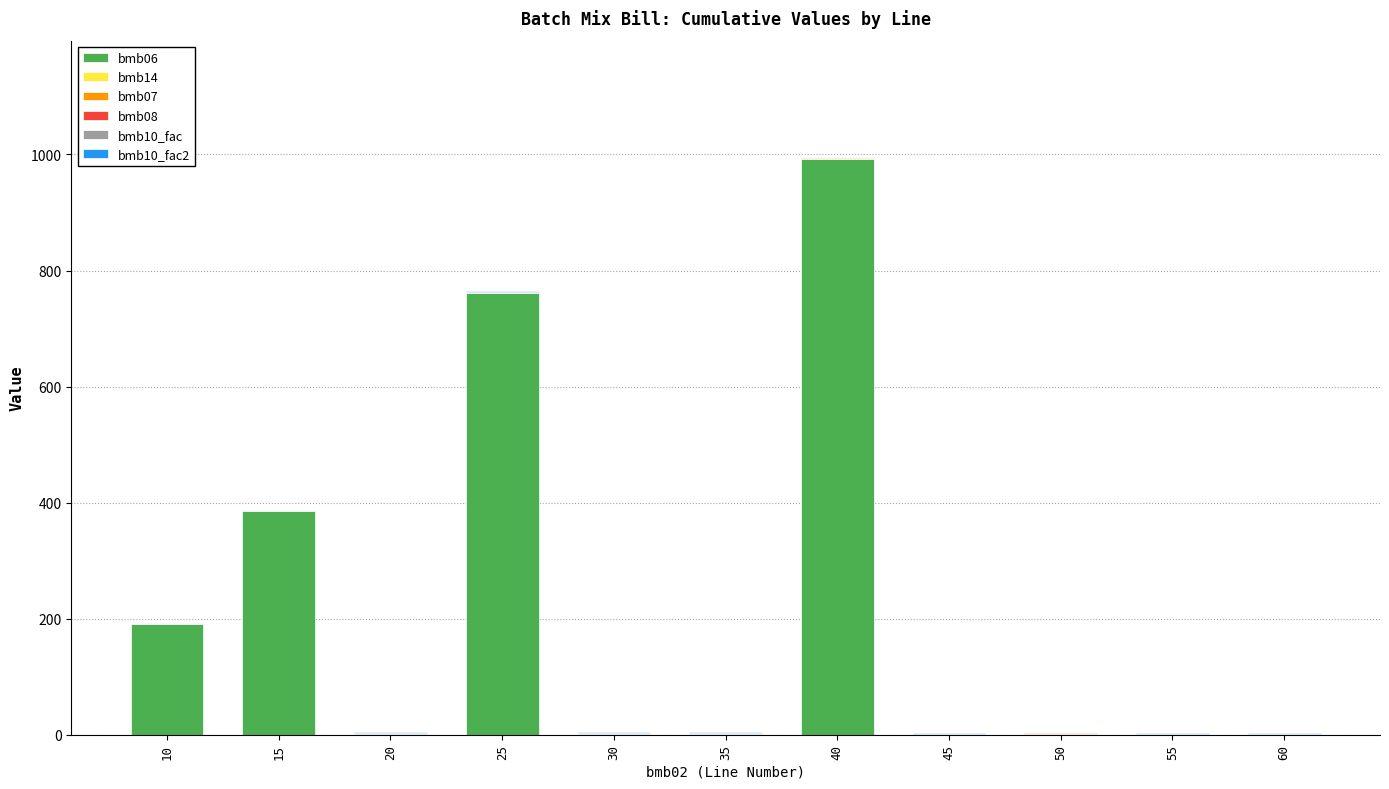

At which category is the sum across all series the highest?

40